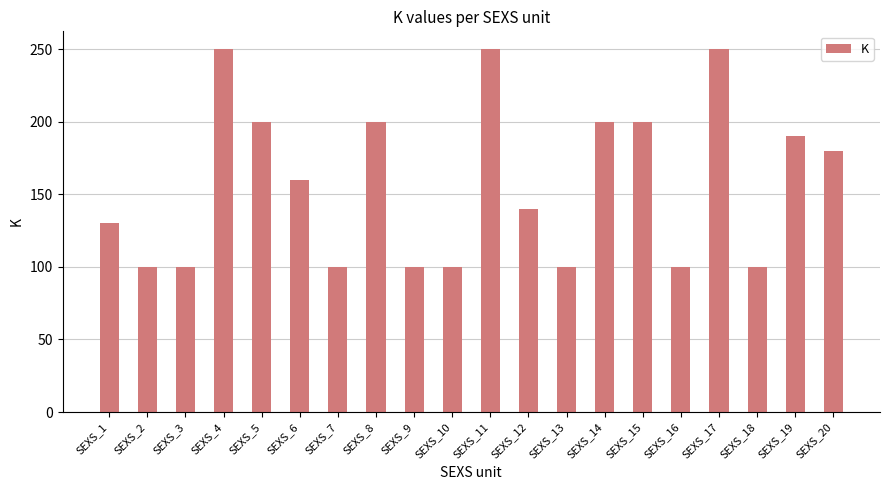

What is the value of the 11th bar from the left?

250